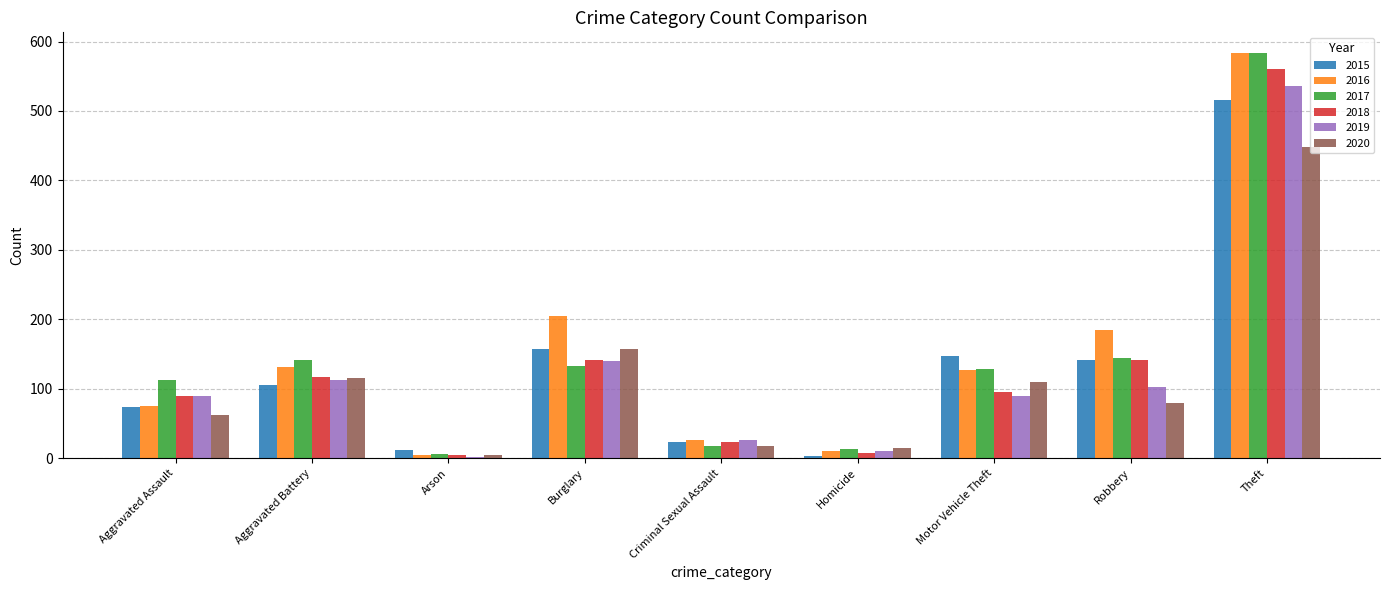

What is the spread (max minus min) of values at Robbery?

105